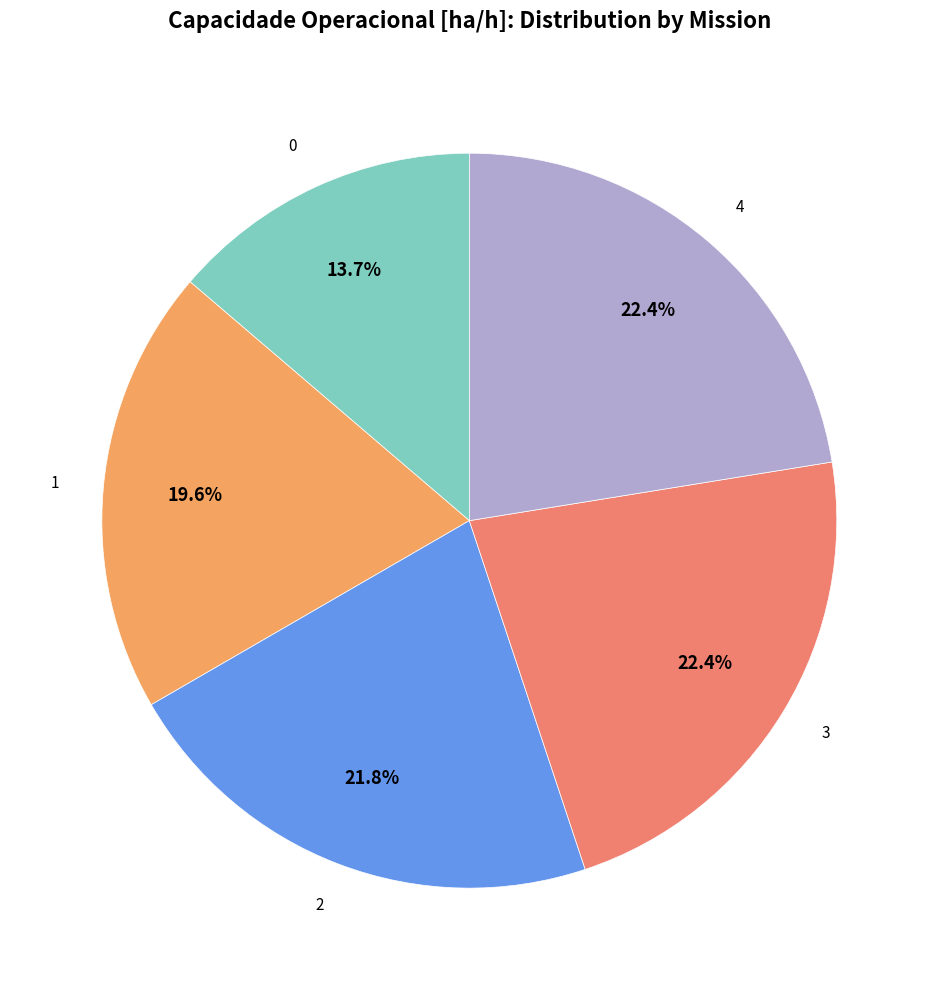

To the nearest percent, what is the average slice percentage?

20%